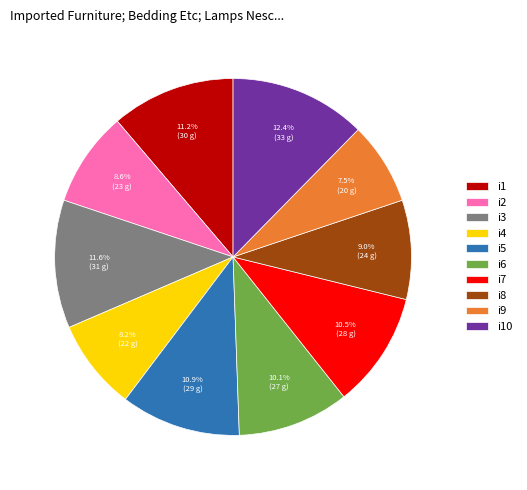

What percentage is the i6 slice, to the nearest percent?

10%